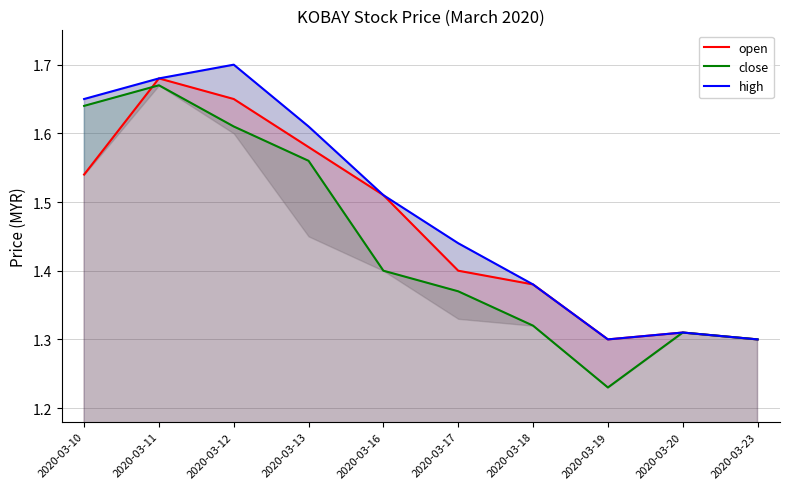

Which series has the largest total across all categories?

high